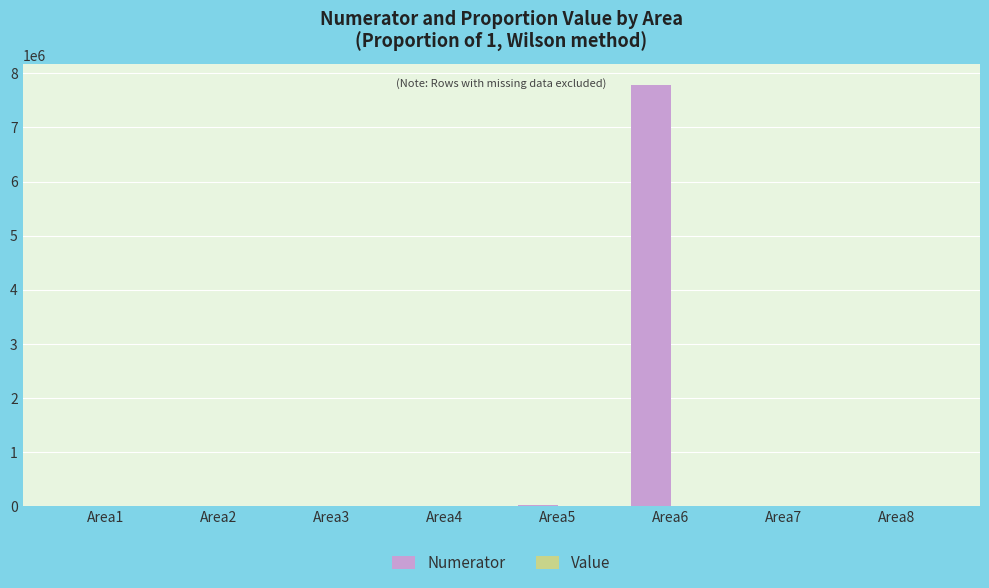

What is the sum of all Numerator values?

7787624.0